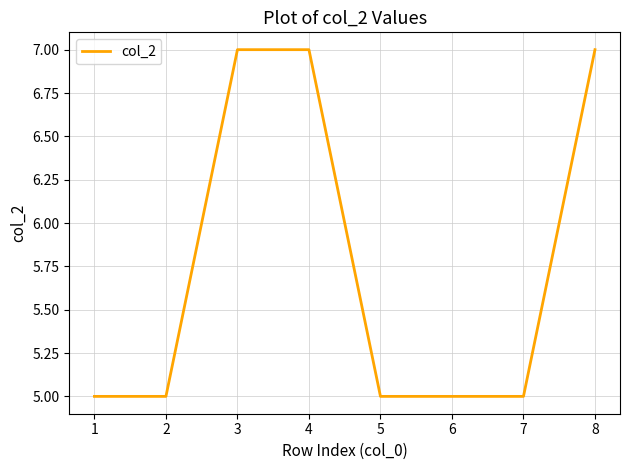

What is the ratio of the value at 6 to the value at 4?

0.7